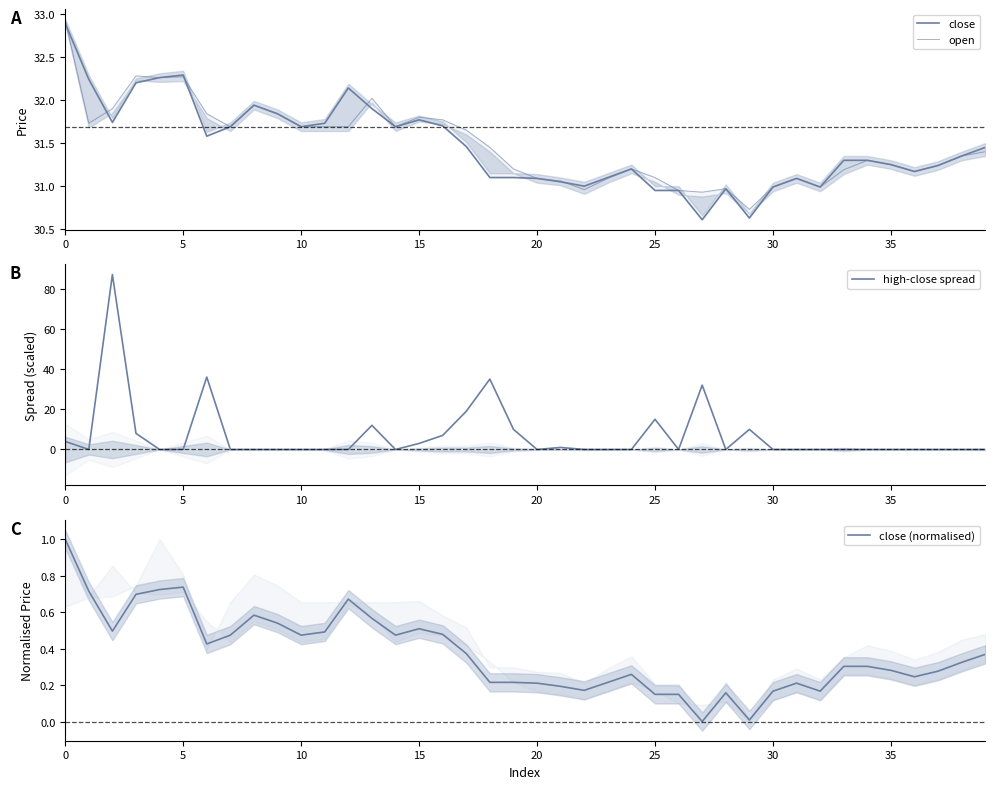

What is the difference between the maximum and second lowest values in the close series?

2.3